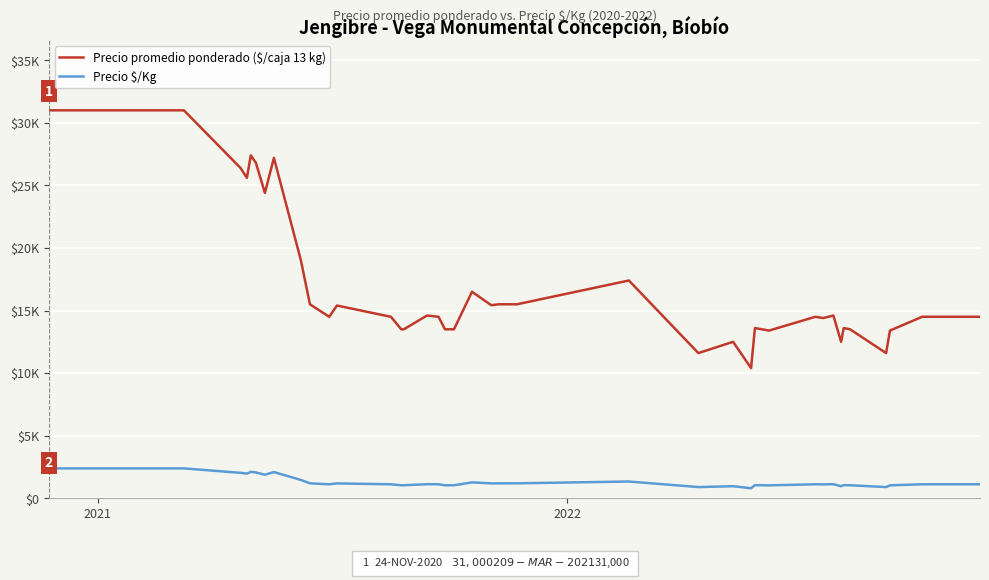

True or false: Precio $/Kg and Precio promedio ponderado ($/caja 13 kg) cross at least once.

False